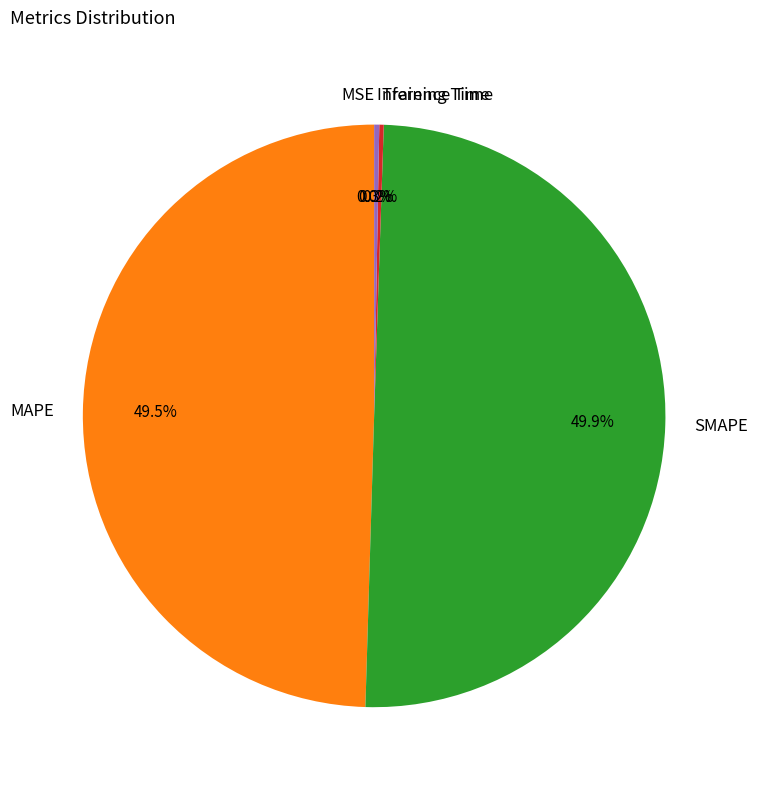

Does MAPE account for over 50% of the chart?

No